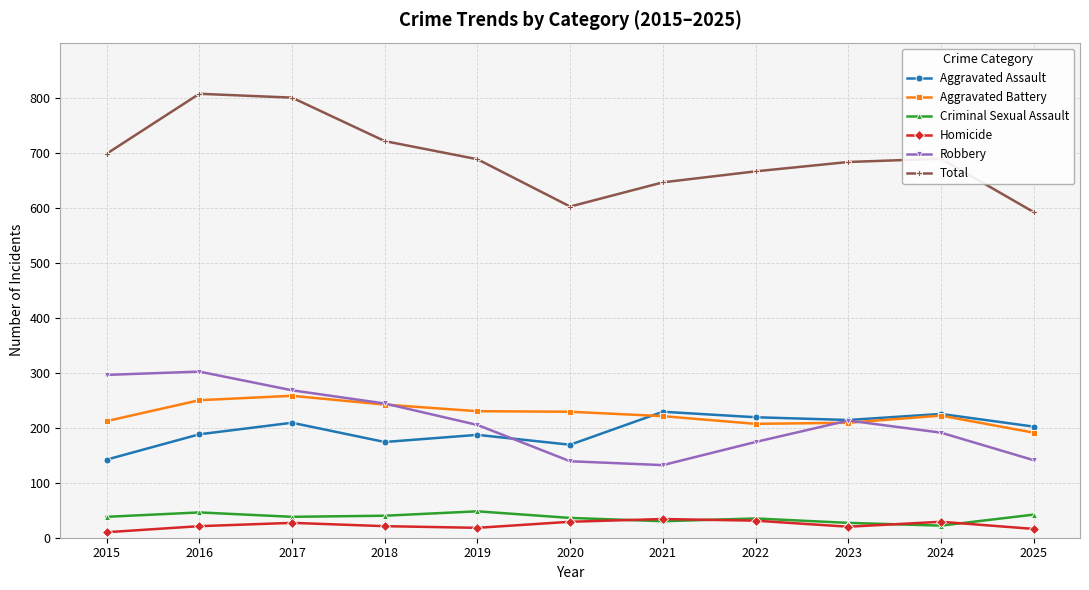

What is the sum of the Homicide values at 2019 and 2021?

52